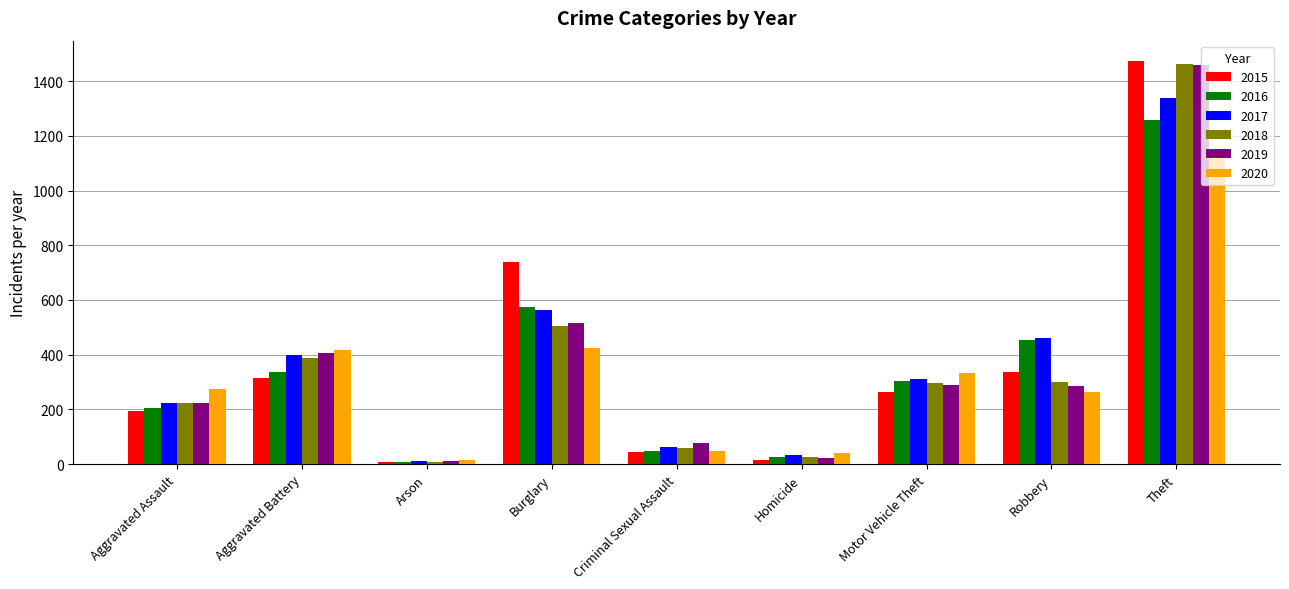

What is the total value across all series at Robbery?

2102